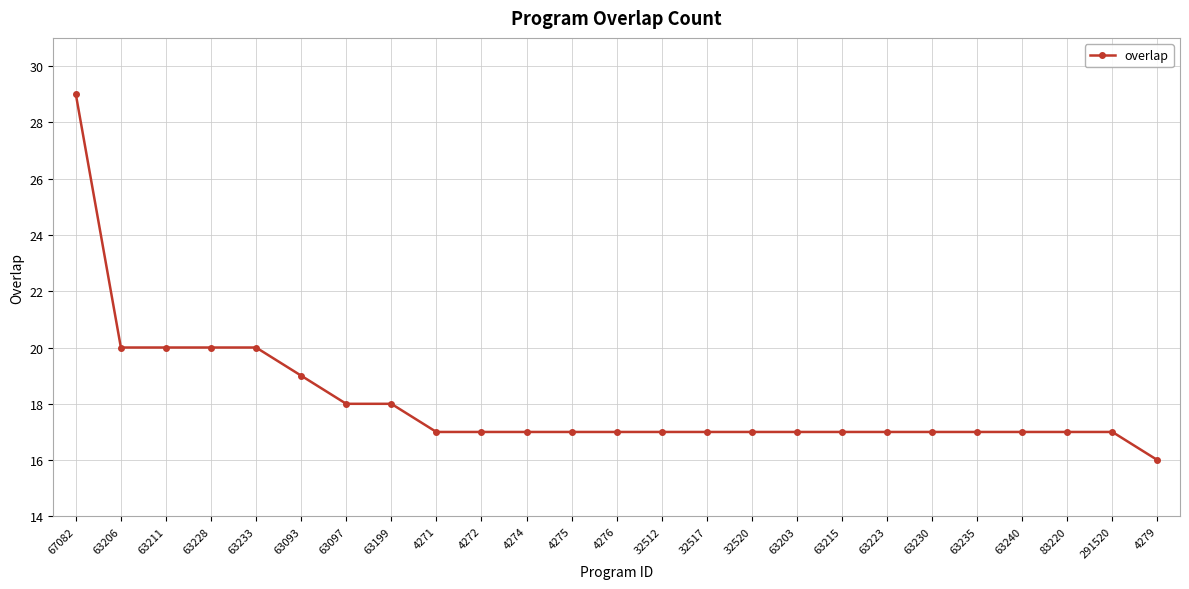

What is the label of the 2nd point from the right?

291520